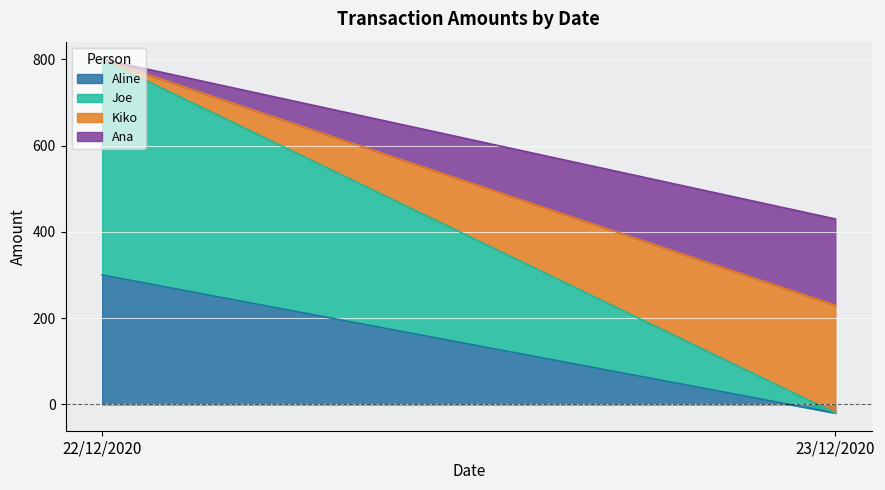

What position from the left is 22/12/2020?

1